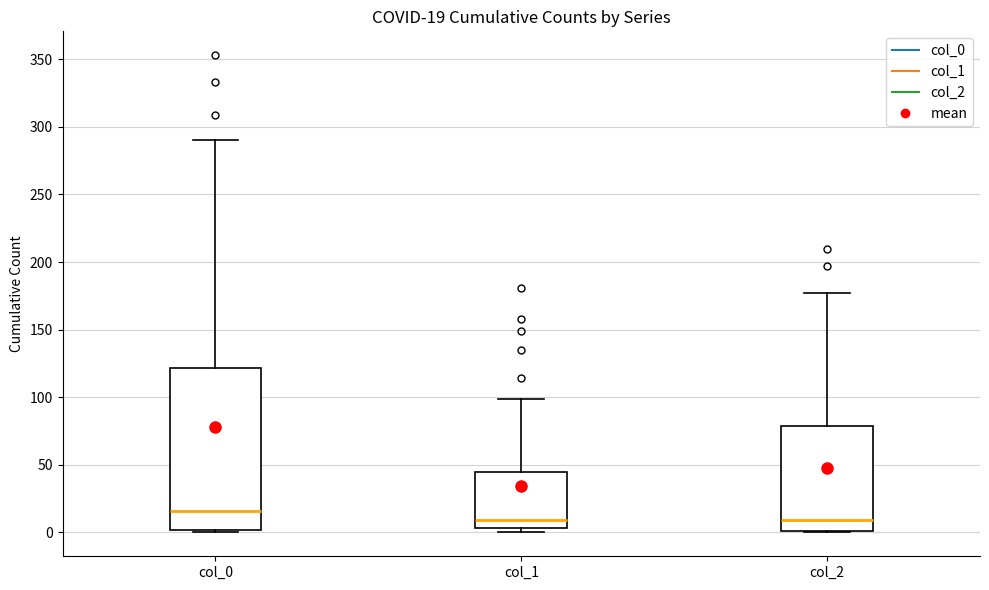

Which box is the tallest, from its lower edge to its upper edge?

col_0